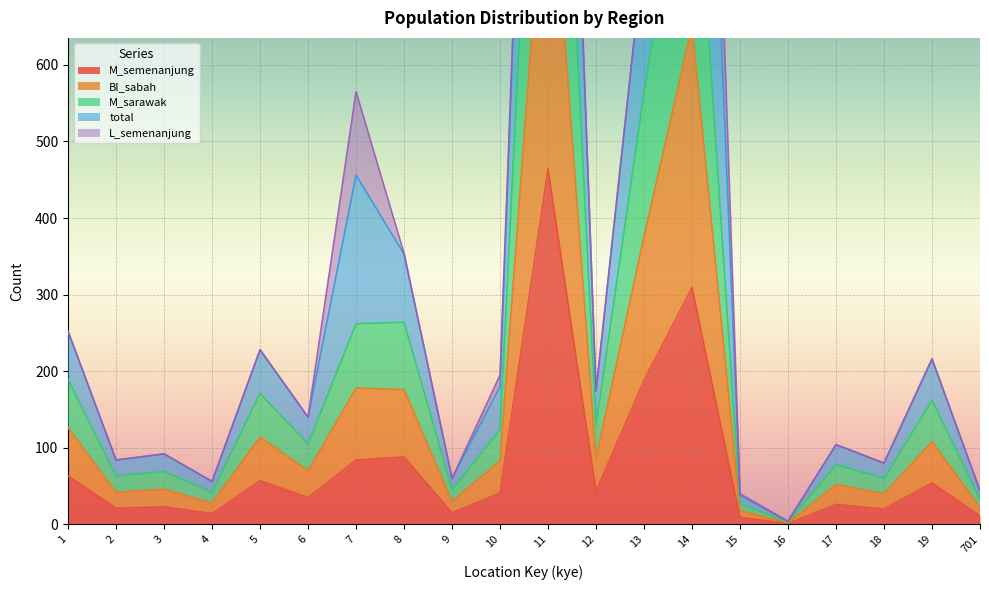

What is the difference between the maximum and minimum values in the M_sarawak series?

1388